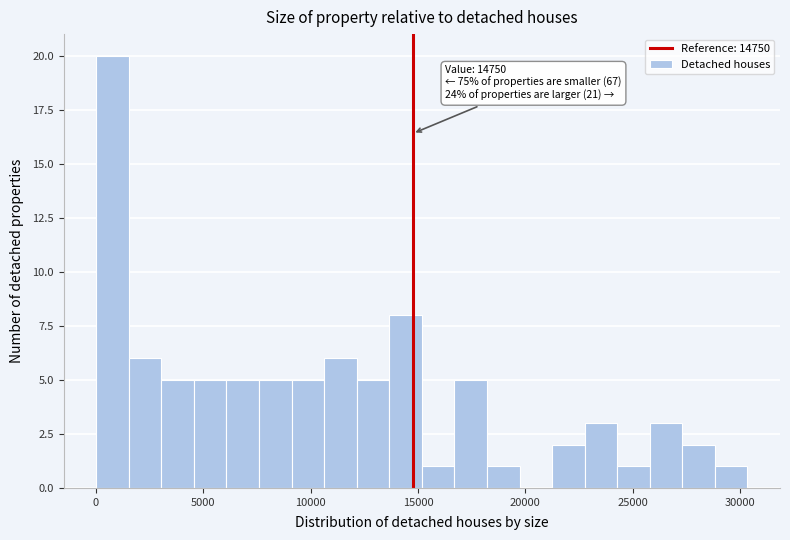

Around what value on the x-axis is the tallest bar? Give the approximate position of its centre, as read against the axis.

1000